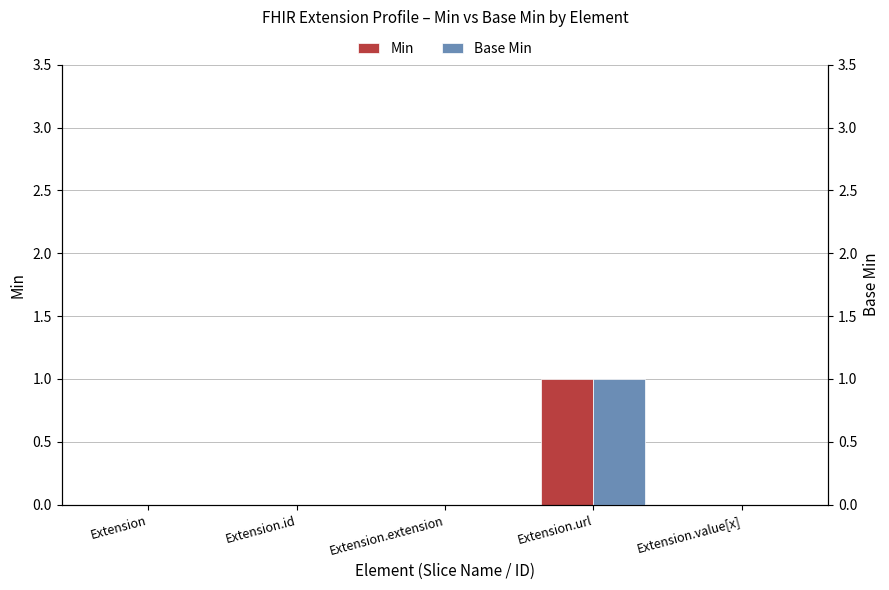

What is the highest value of the Base Min series?

1